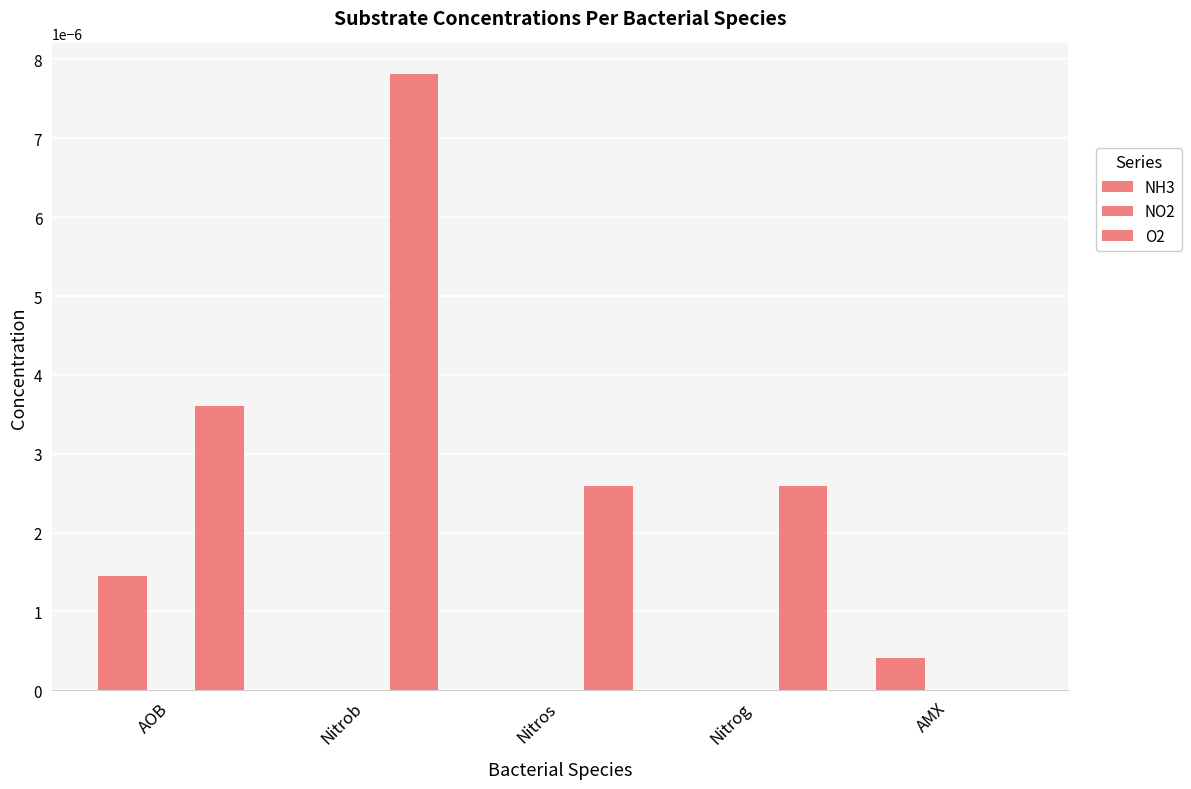

Are the bars horizontal?

No